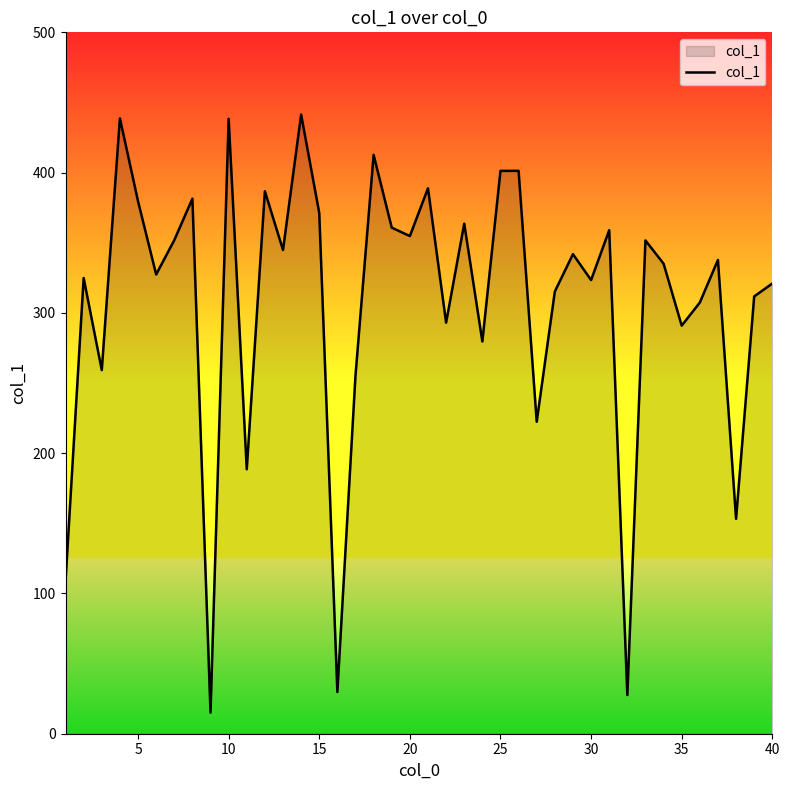

What is the difference between the maximum and minimum values?

426.3